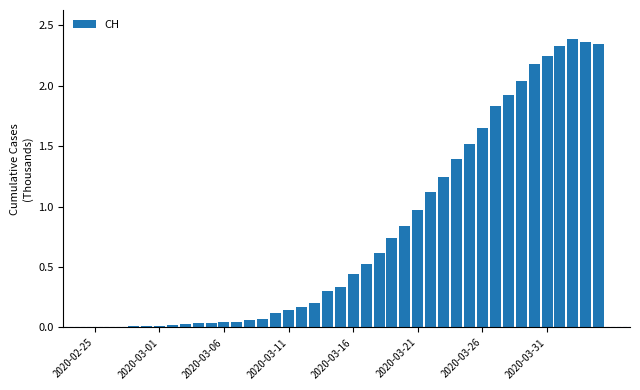

What is the sum of all values?

32.4